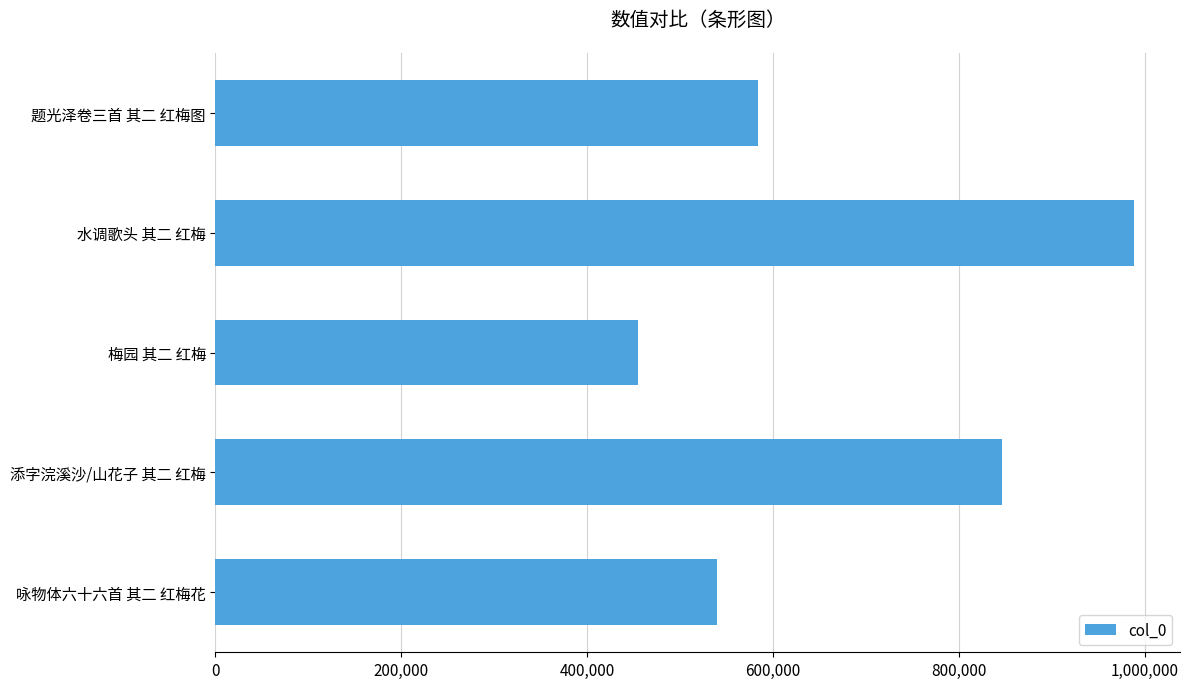

Read the value at 梅园 其二 红梅, to the nearest 50.

454650